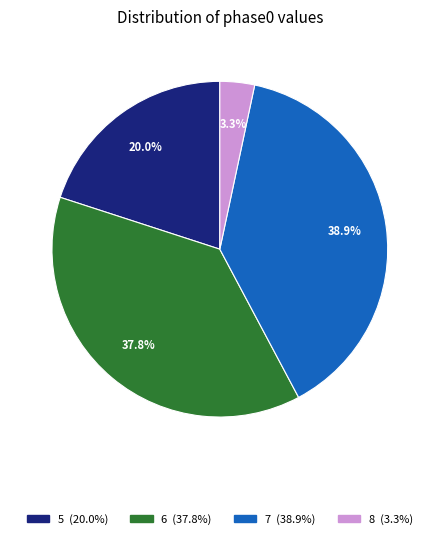

Is there any slice that represents more than half of the pie?

No